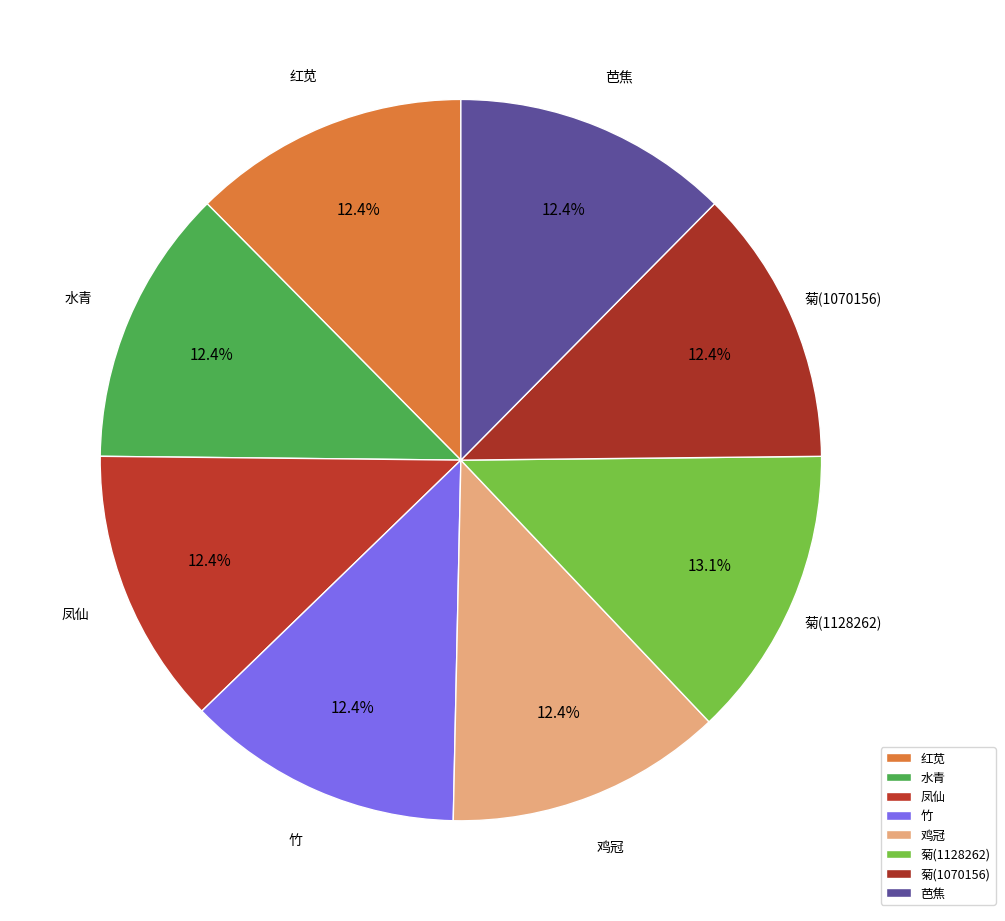

Rank the categories by value from lowest to highest.

菊(1070156), 竹, 凤仙, 鸡冠, 红苋, 芭焦, 水青, 菊(1128262)